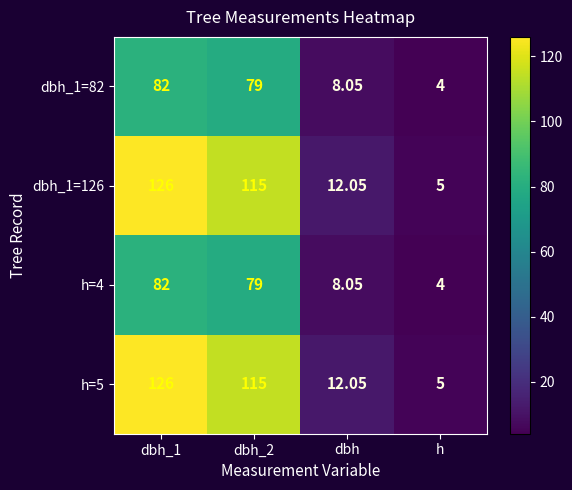

Is the value of dbh_1=126 at dbh_2 greater than the value of h=5 at dbh_1?

No